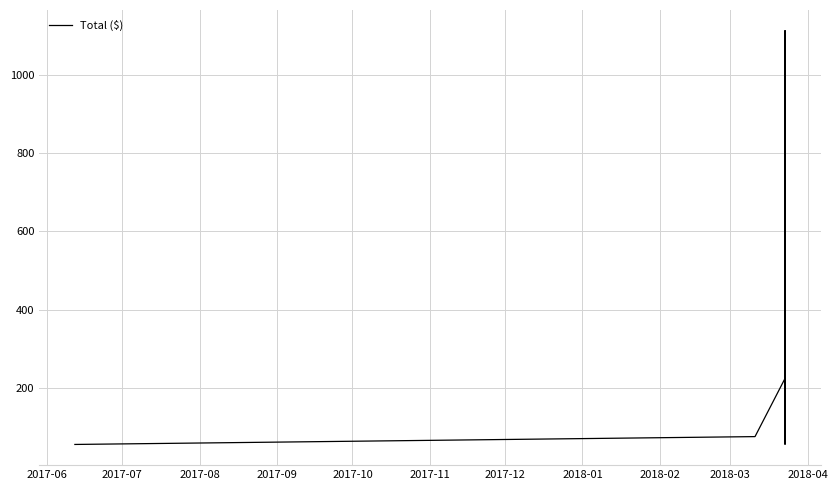

What is the difference between the maximum and minimum values?

1055.2